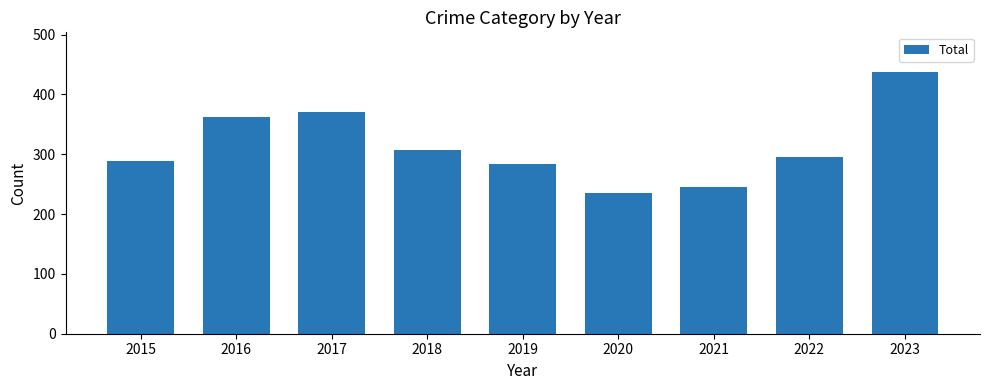

Reading left to right, what are all the values shown in this chart?

2015=289	2016=362	2017=371	2018=307	2019=284	2020=236	2021=246	2022=296	2023=438